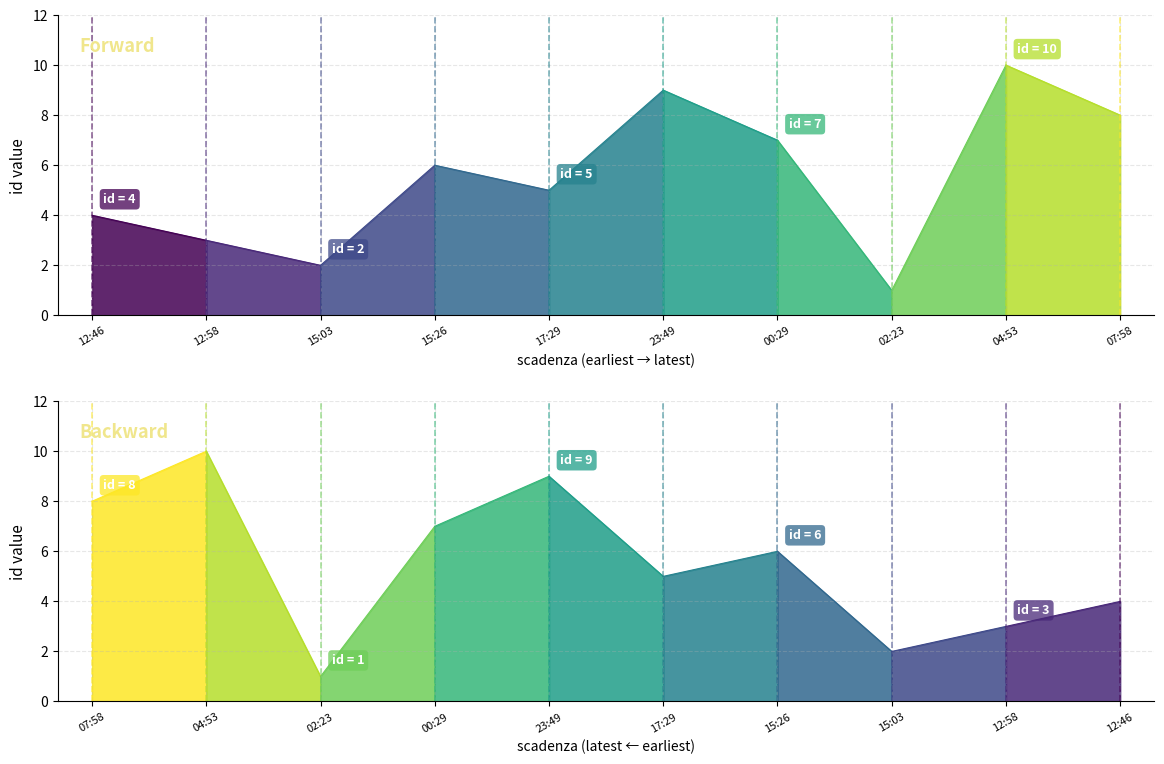

What is the approximate value at 2020-01-26T17:29:24?

5